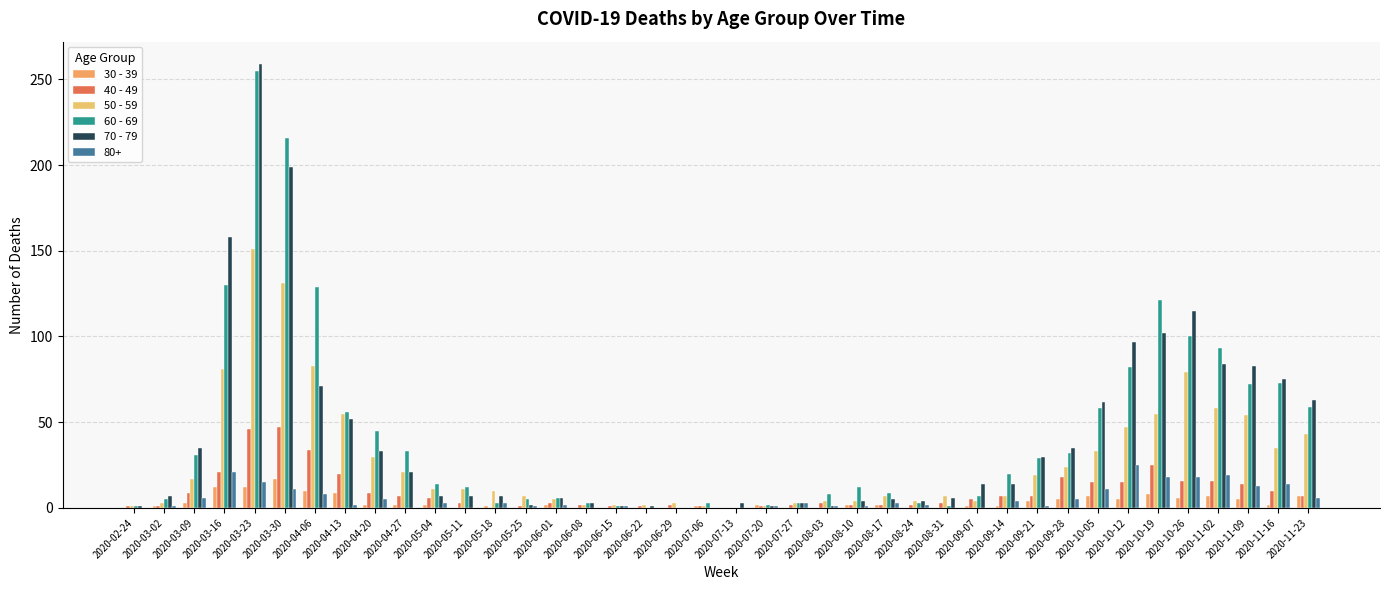

Which has a higher value, 2020-08-03 or 2020-07-06?

2020-07-06